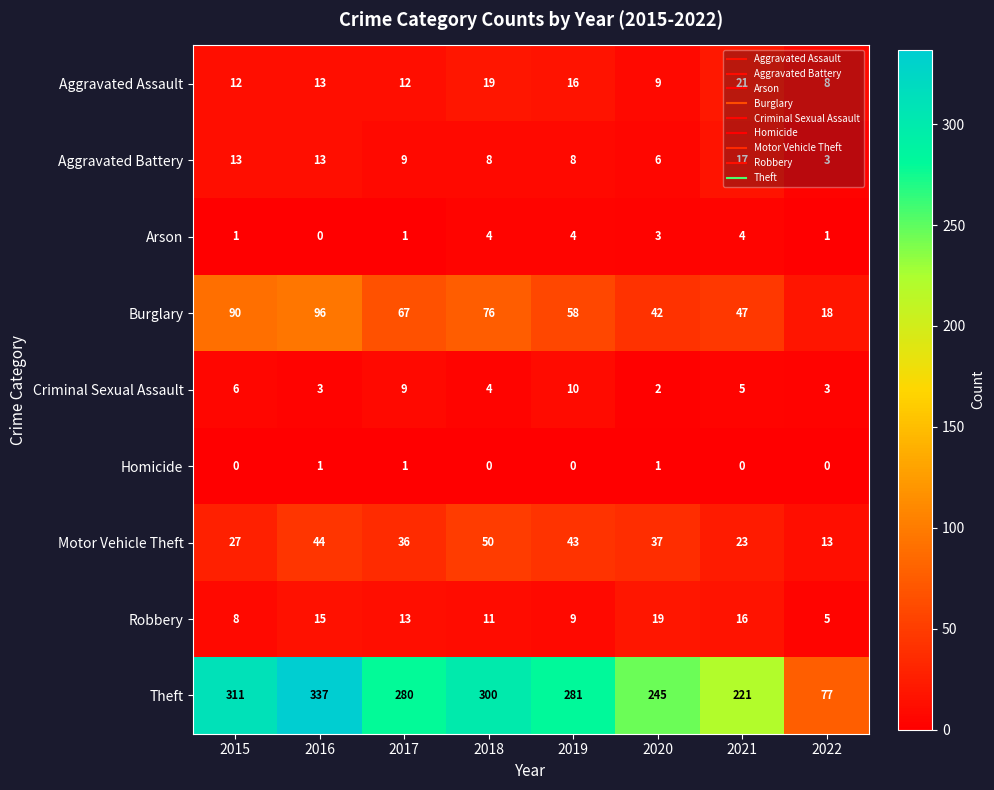

What is the greatest value displayed?

337